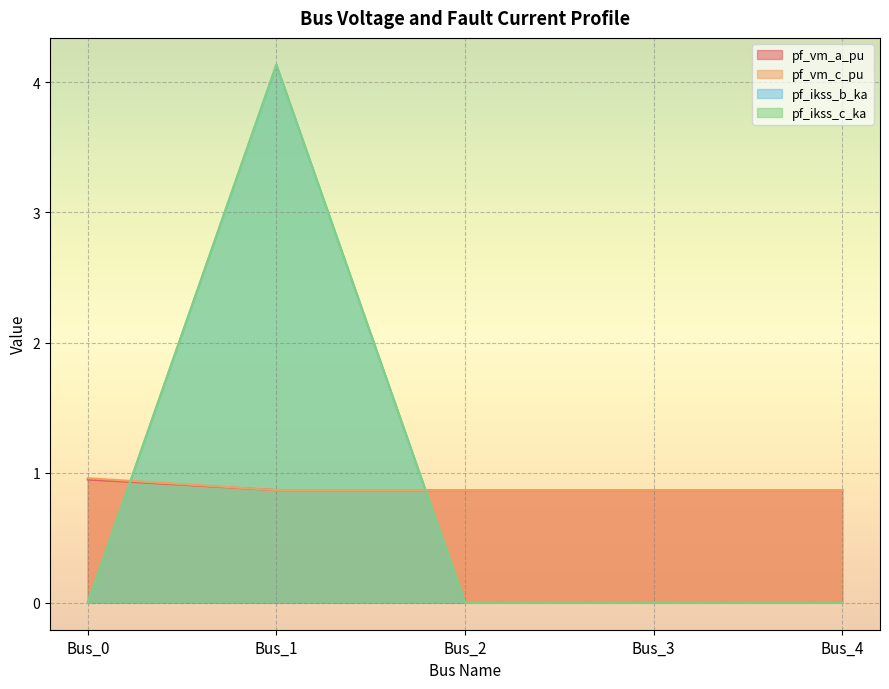

Reading right to left, transcribe all the data shown in this chart.

pf_vm_a_pu: 0.9	0.9	0.9	0.9	1.0
pf_vm_c_pu: 0.9	0.9	0.9	0.9	0.9
pf_ikss_b_ka: 0.0	0.0	0.0	4.1	0.0
pf_ikss_c_ka: 0.0	0.0	0.0	4.1	0.0